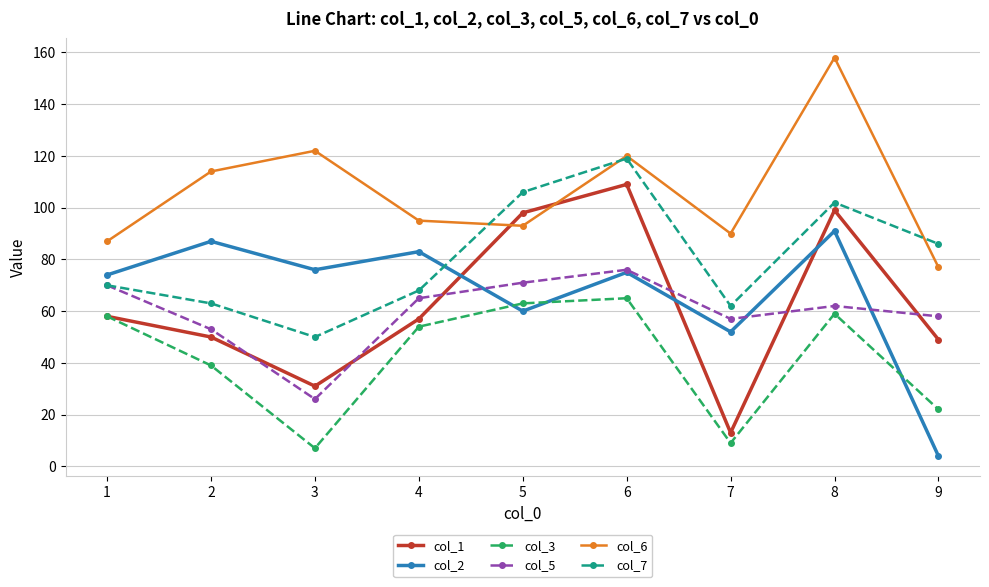

Count the number of data series in this chart.

6